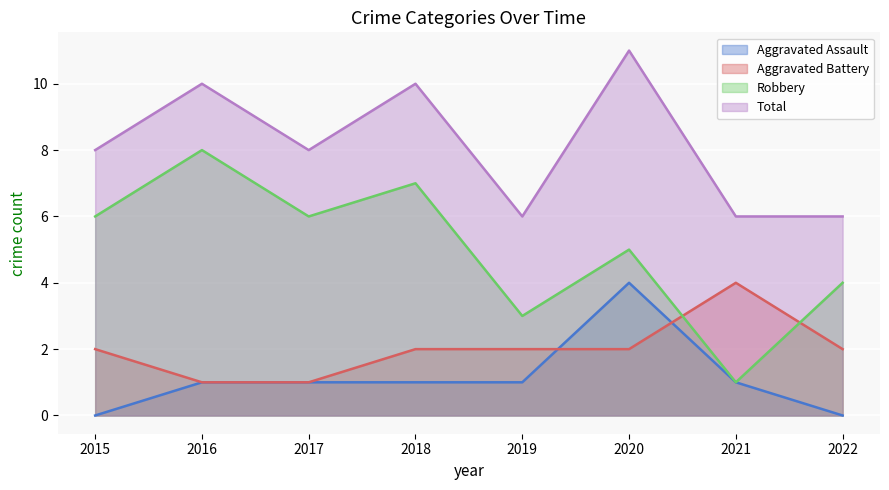

Which has a higher value, 2021 or 2018?

2021